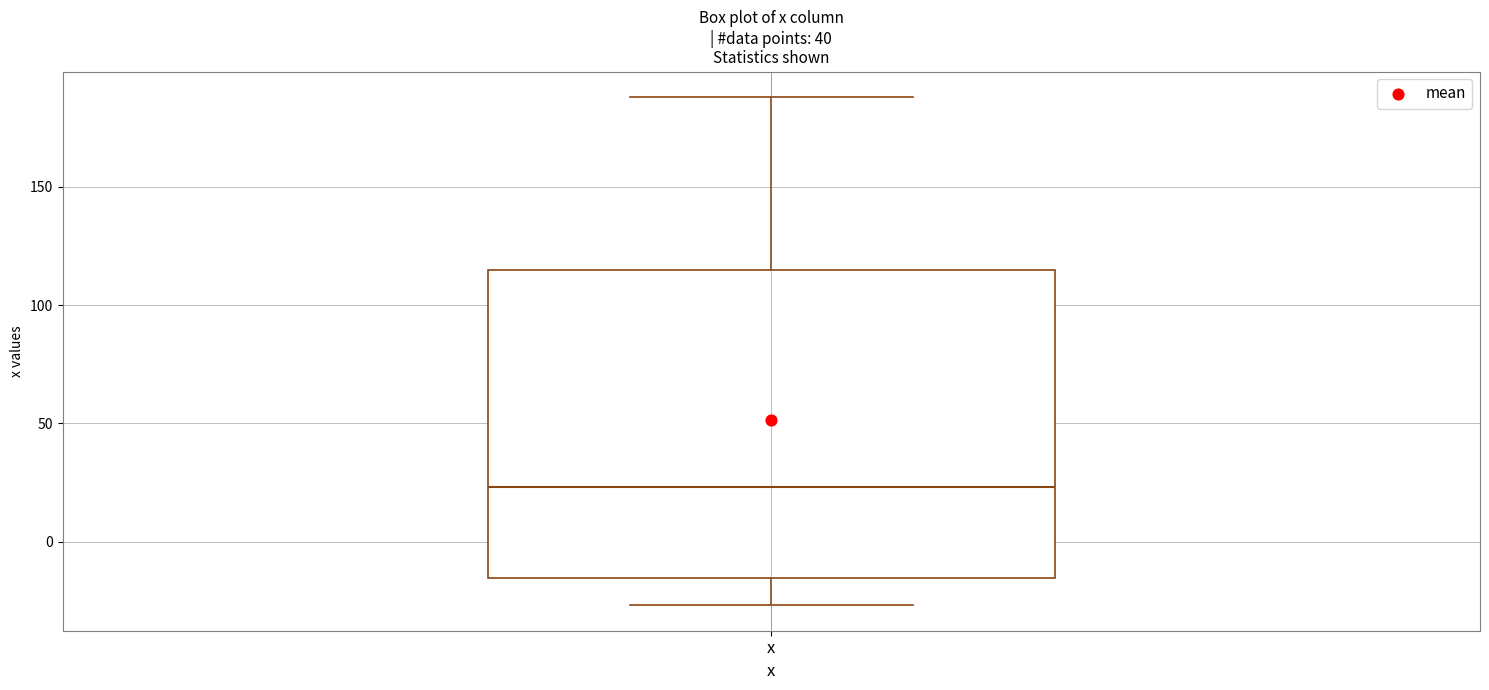

Where does the median line of the box for x sit on the y-axis? The values are not printed on the chart, so give them approximately, as read against the axis.

25